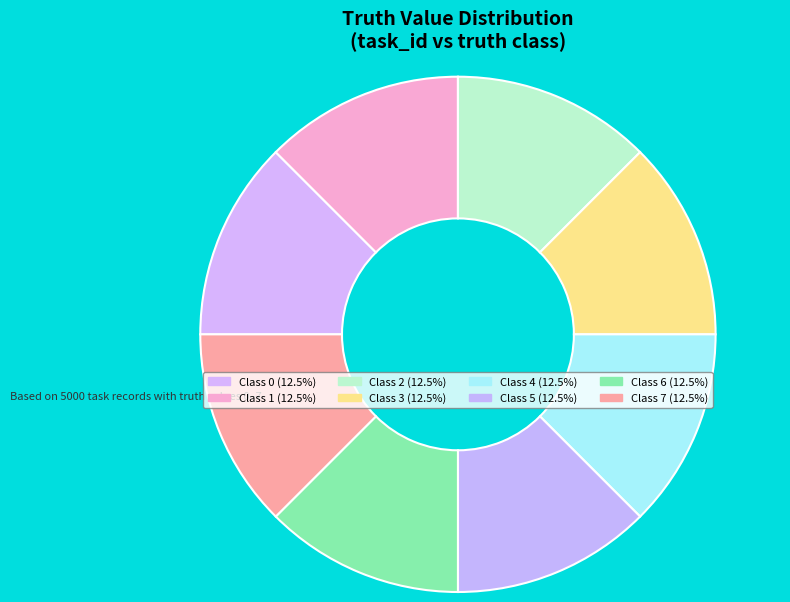

How many slices are in this pie chart?

8